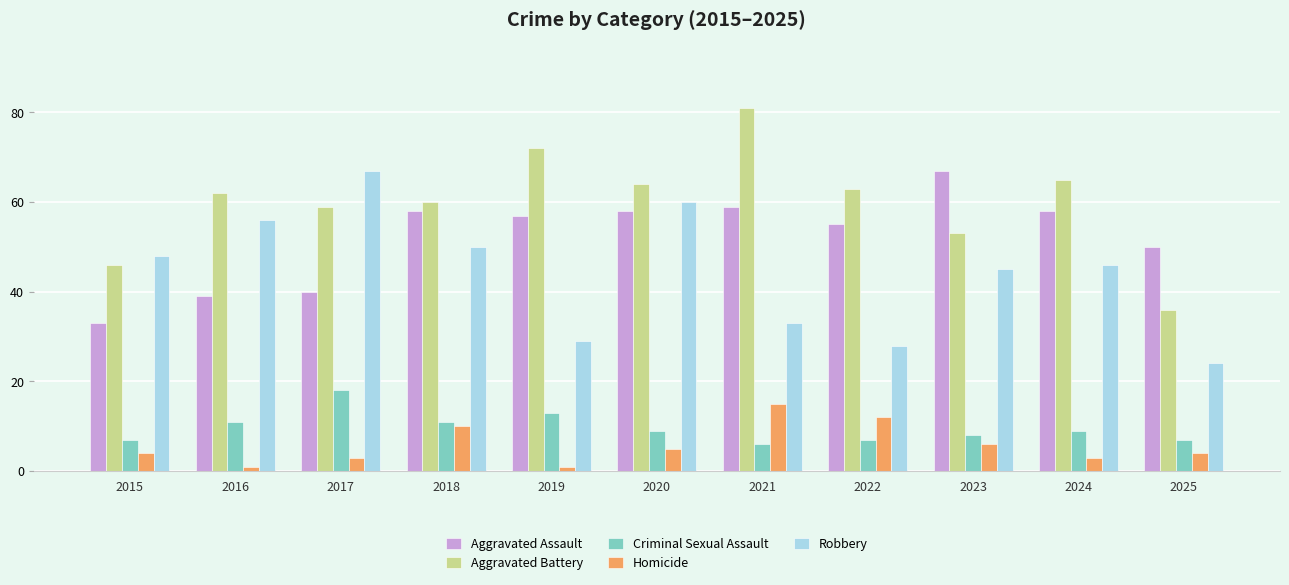

What is the maximum value shown in the chart?

81